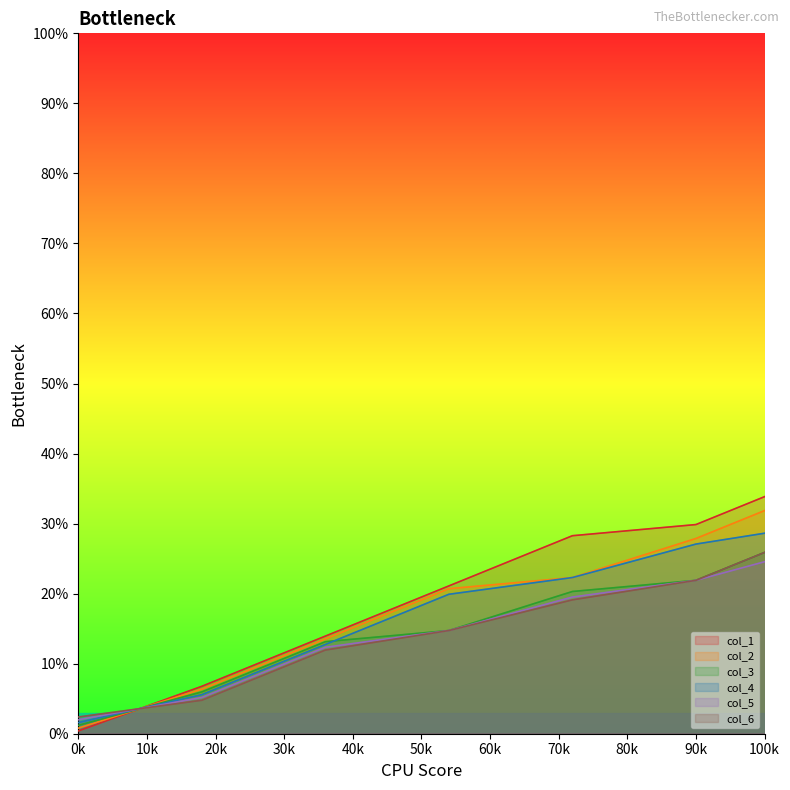

Rank the series at 72 from highest to lowest value.

col_1, col_2, col_4, col_3, col_5, col_6